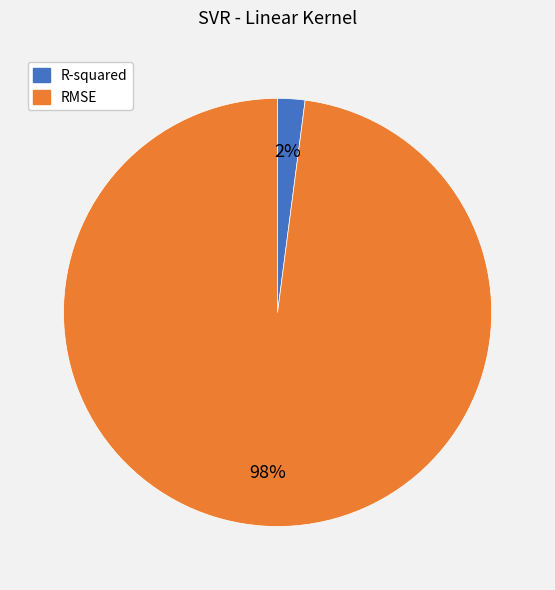

True or false: R-squared accounts for 2% of the total.

True